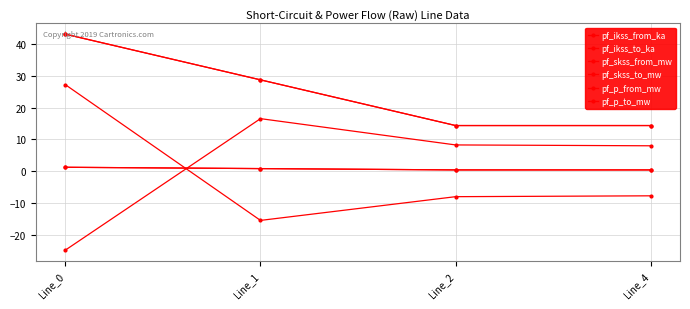

What is the difference between the pf_p_from_mw values at Line_2 and Line_1?

7.5